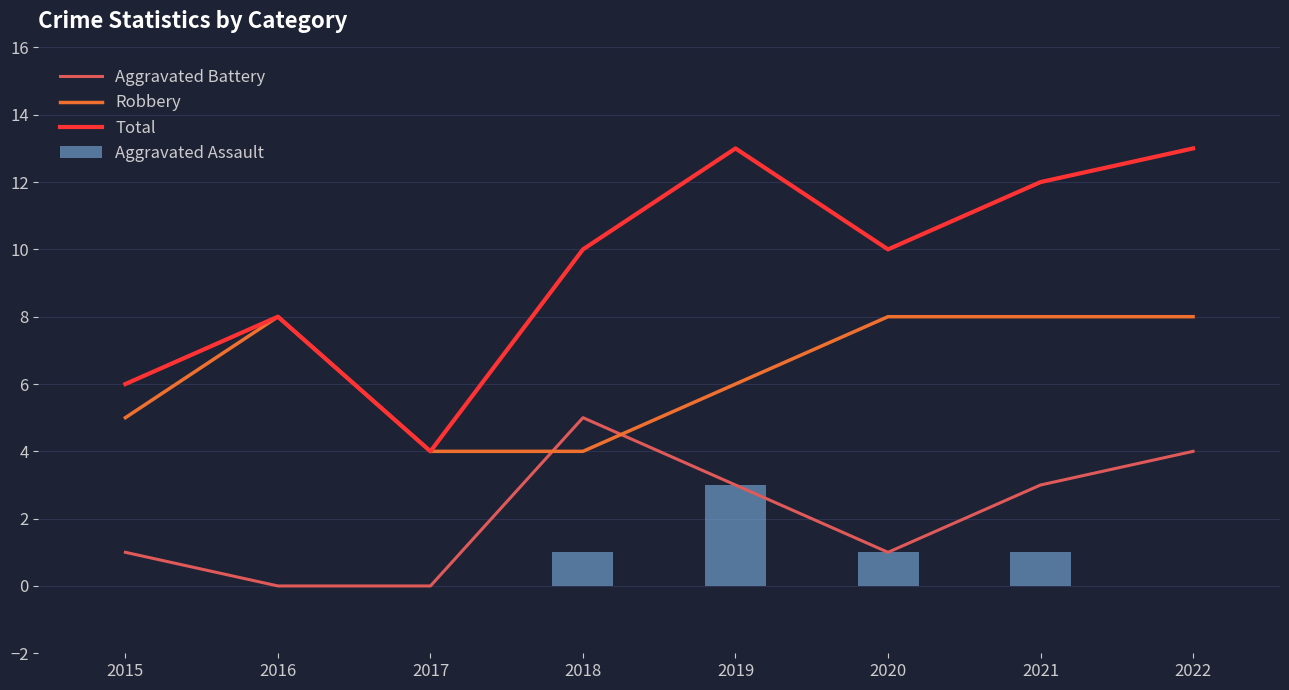

Count the Robbery values in the range 5 to 8.

6